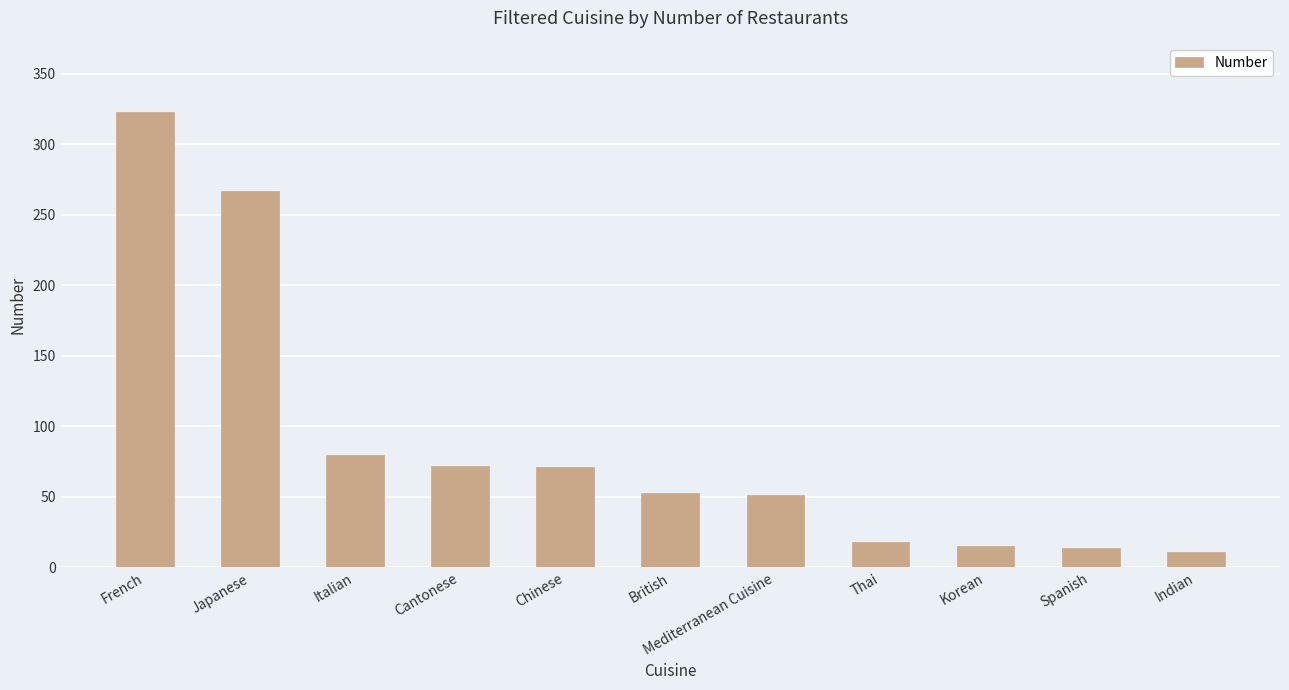

What is the greatest value displayed?

323